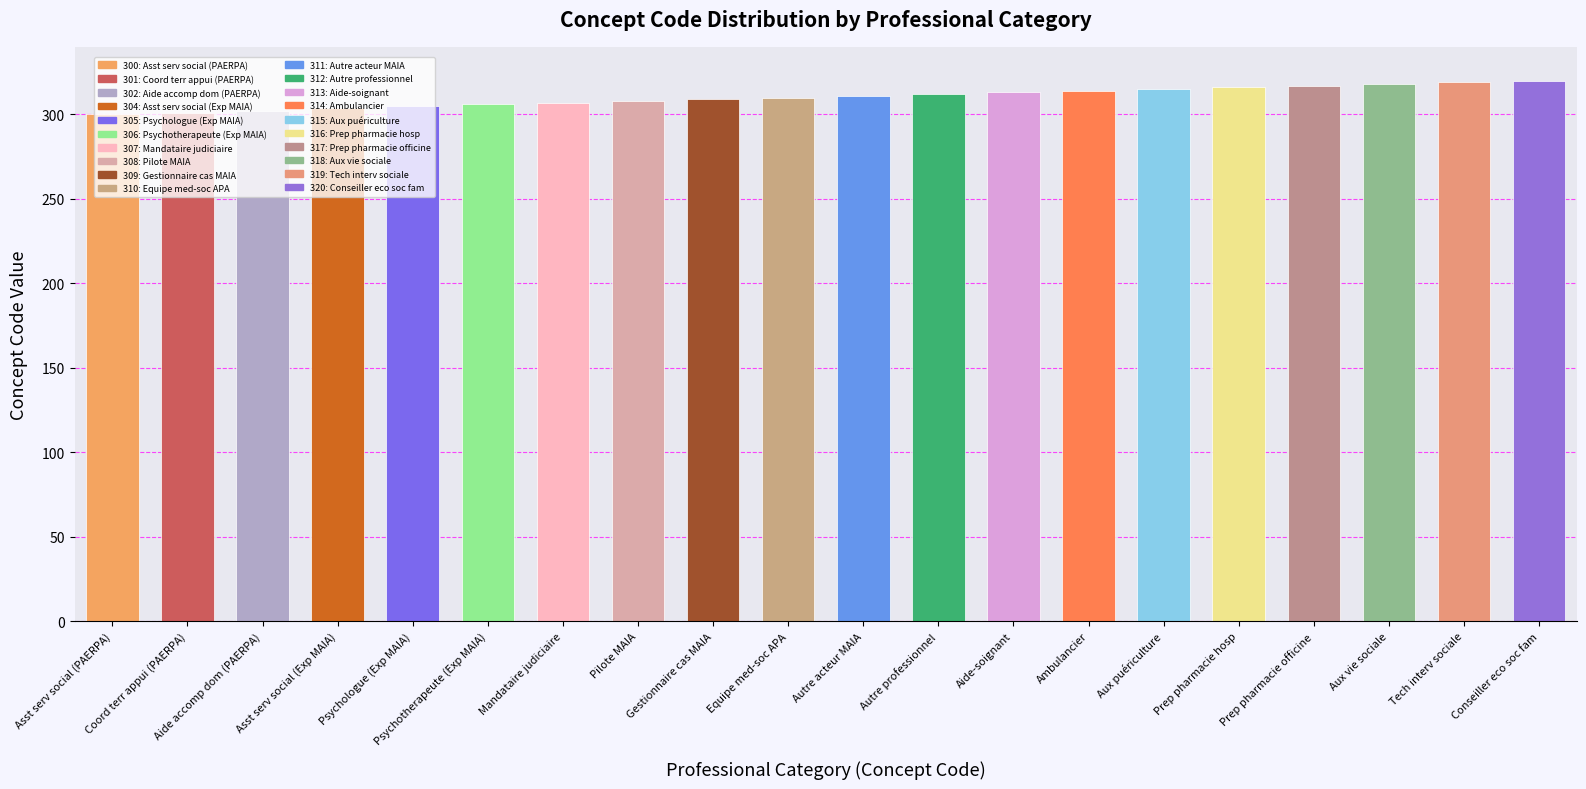

What is the sum of all values?

6207